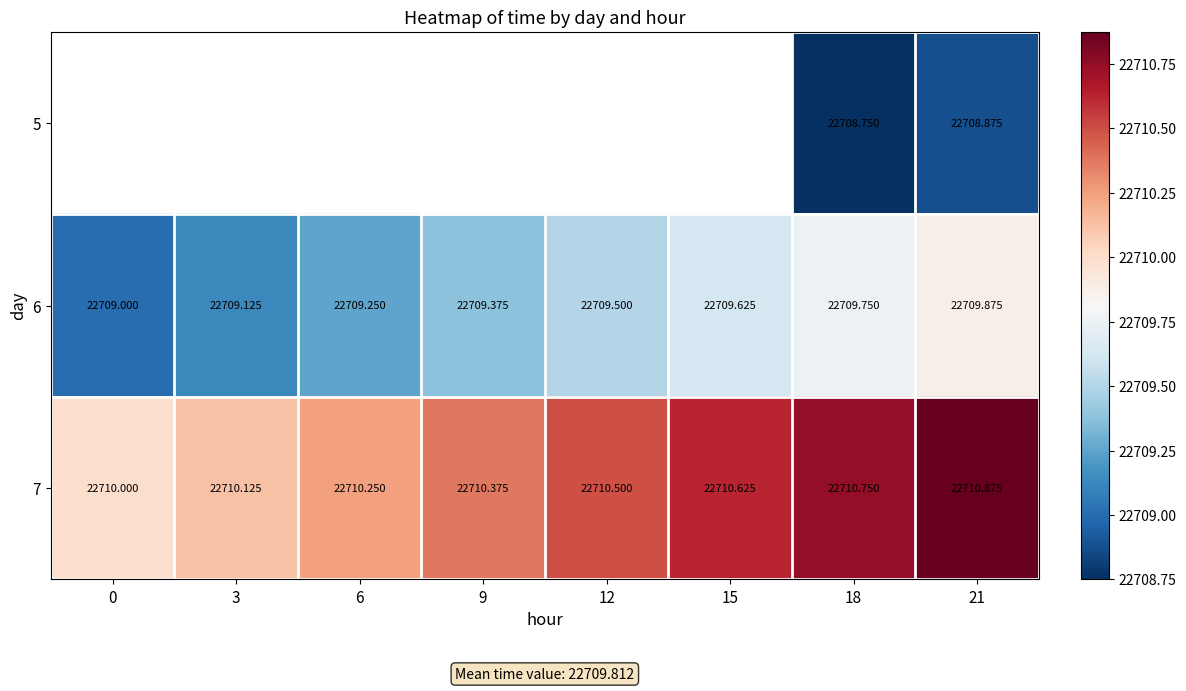

Is the value of 6 at 0 greater than the value of 7 at 15?

No